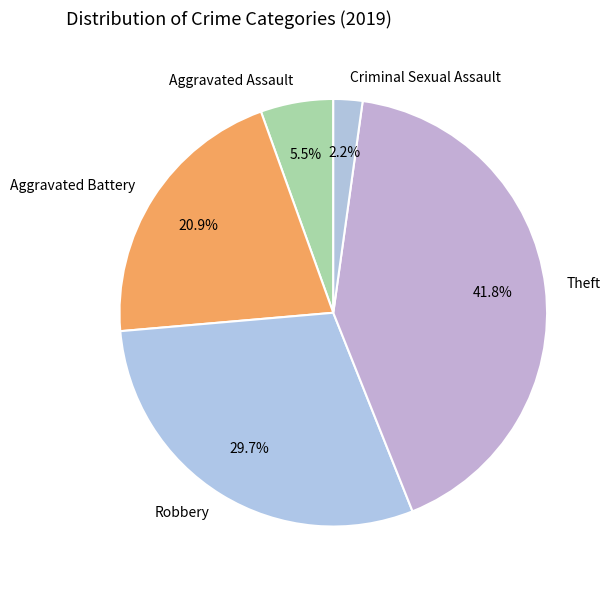

How many segments does this pie chart have?

5